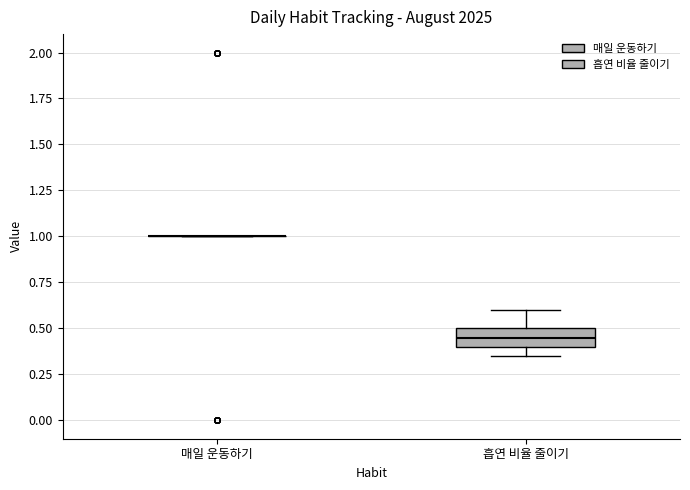

Where is the lower edge of the box for 흡연 비율 줄이기 on the y-axis? The values are not printed on the chart, so give them approximately, as read against the axis.

0.40